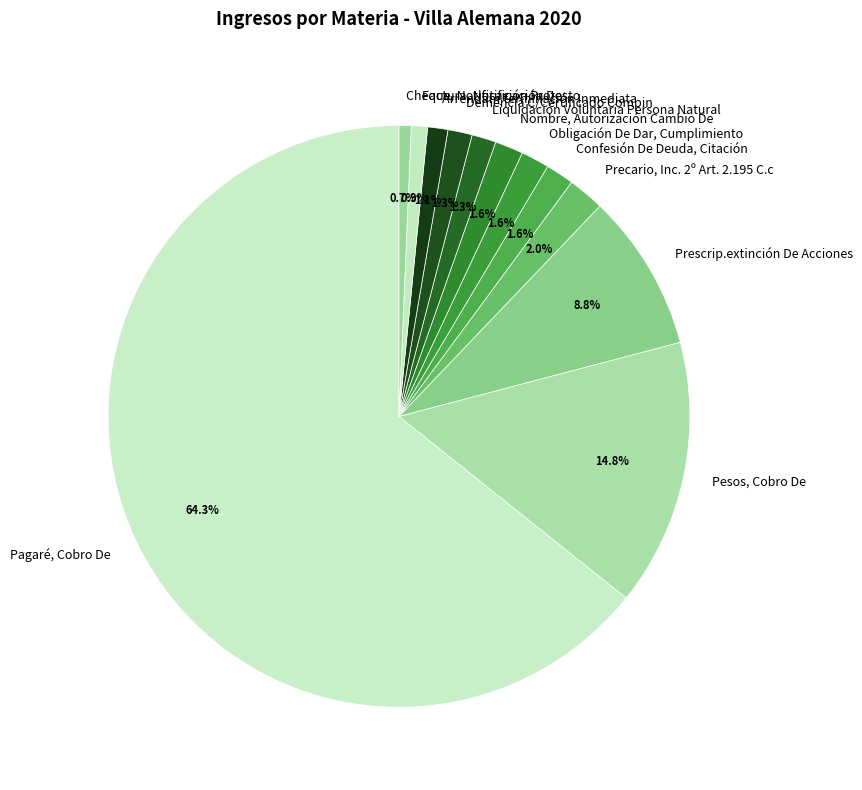

The Confesión De Deuda, Citación slice represents 2% of the pie. True or false?

True